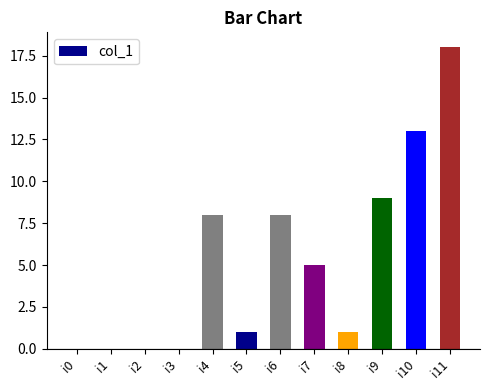

The chart shows a value of 3 at i7. True or false?

False